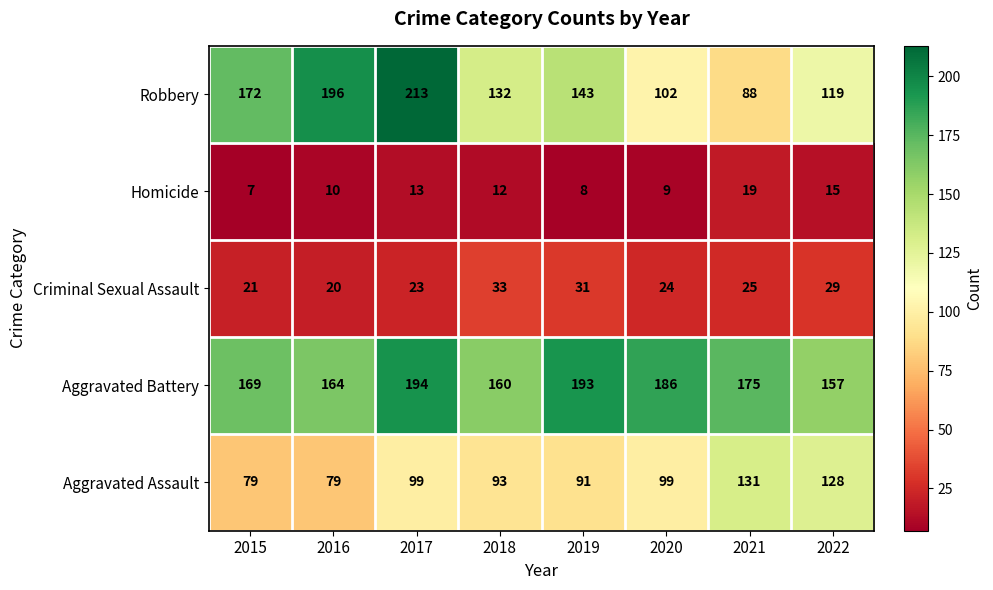

How many distinct data groups are displayed?

5